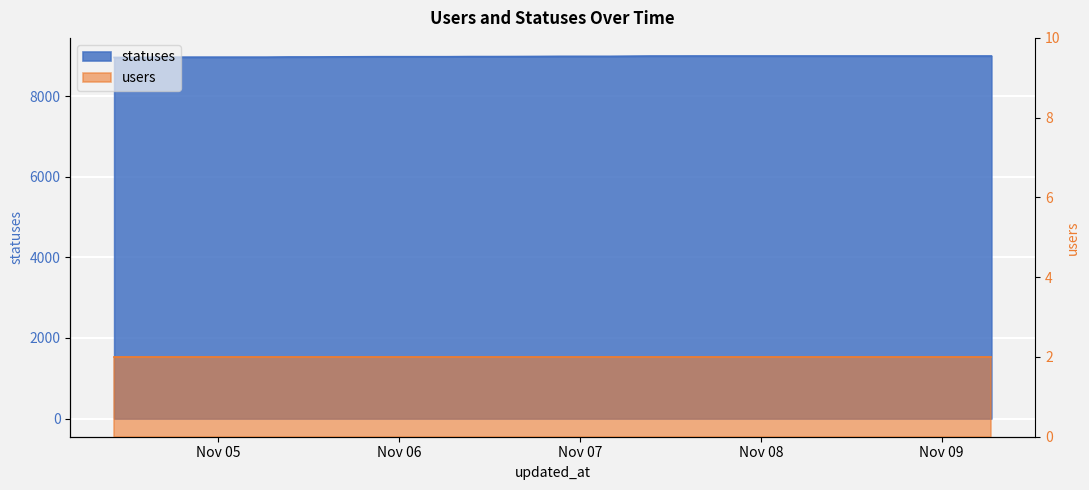

What is the difference between the maximum and minimum values?

36